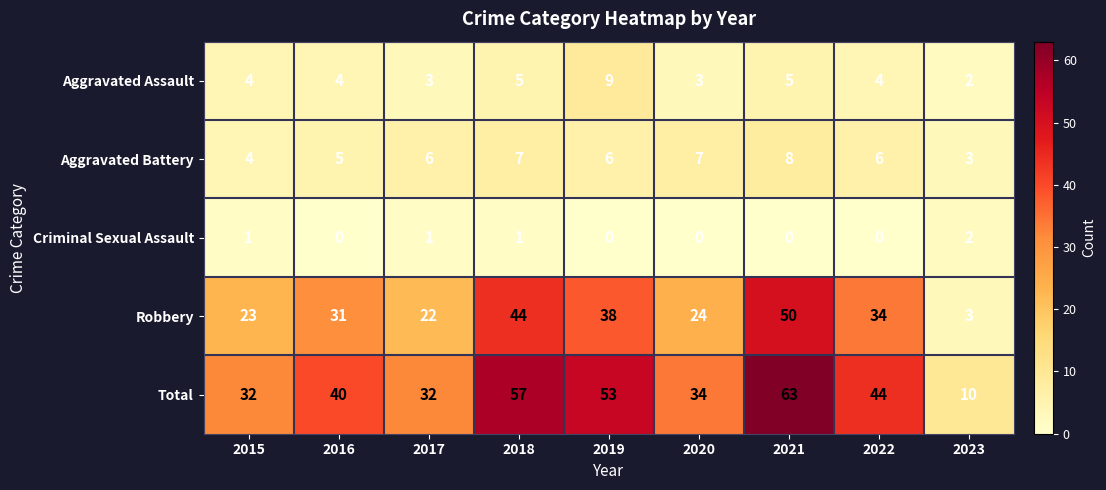

What is the total value across all series at 2018?

114